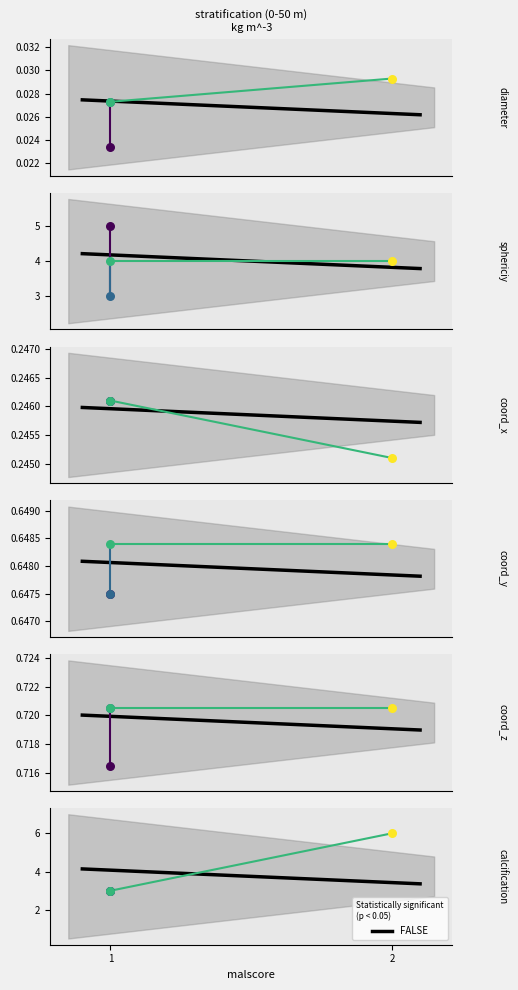

At which category is the sum across all series the highest?

2